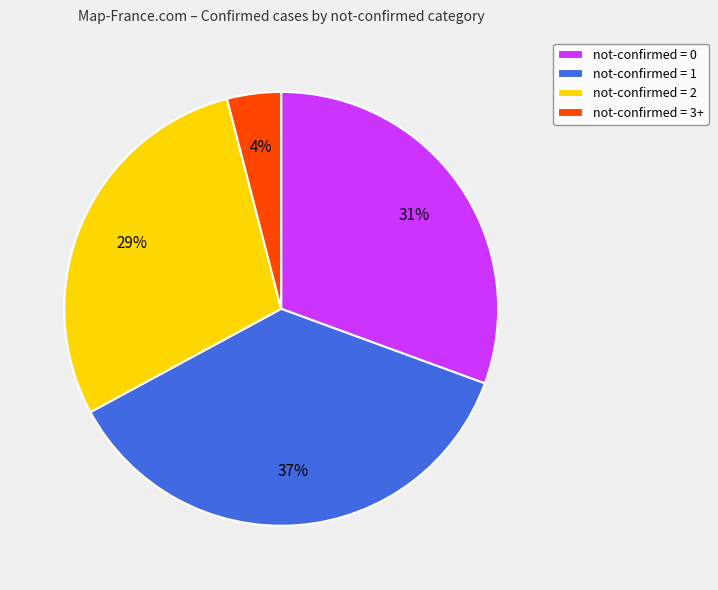

Does any single category account for the majority?

No